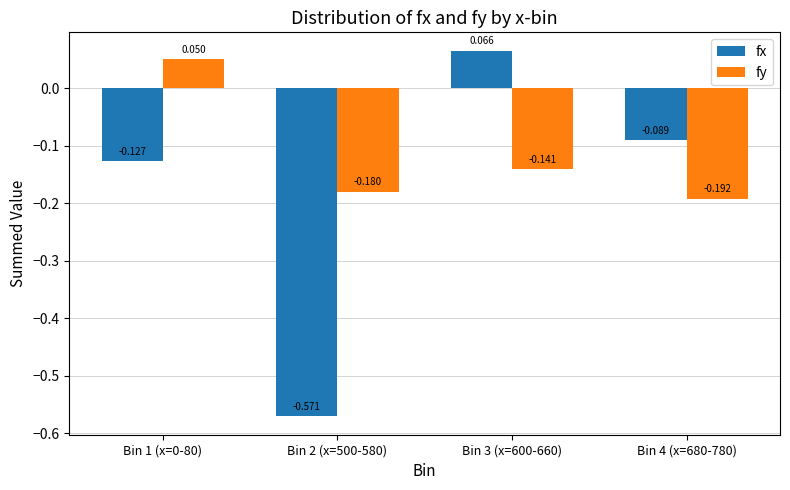

At which category is the sum across all series the highest?

Bin 3 (x=600-660)